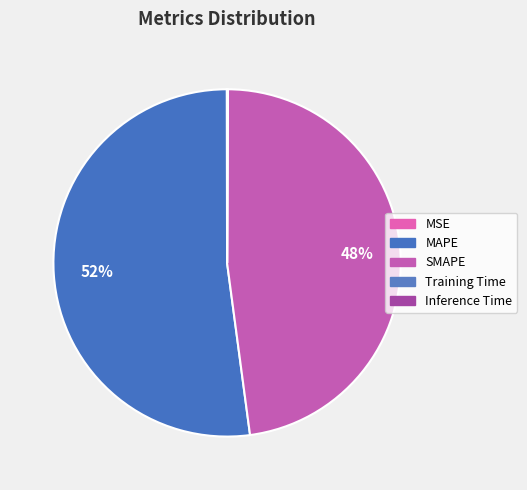

How many slices are in this pie chart?

5